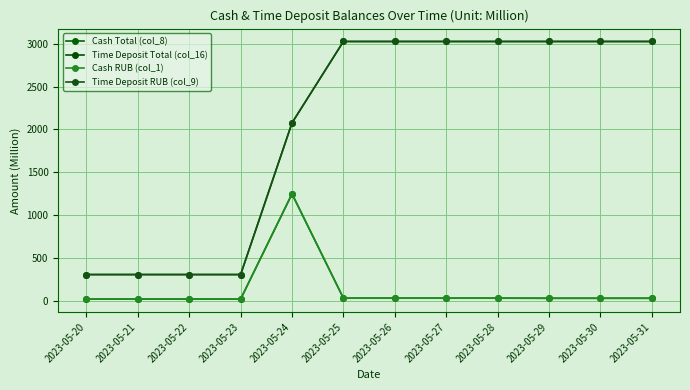

True or false: Time Deposit Total (col_16) and Time Deposit RUB (col_9) cross at least once.

False